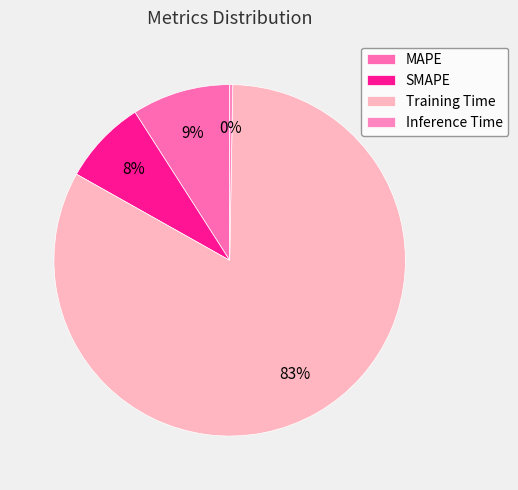

What percentage is the MAPE slice, to the nearest percent?

9%